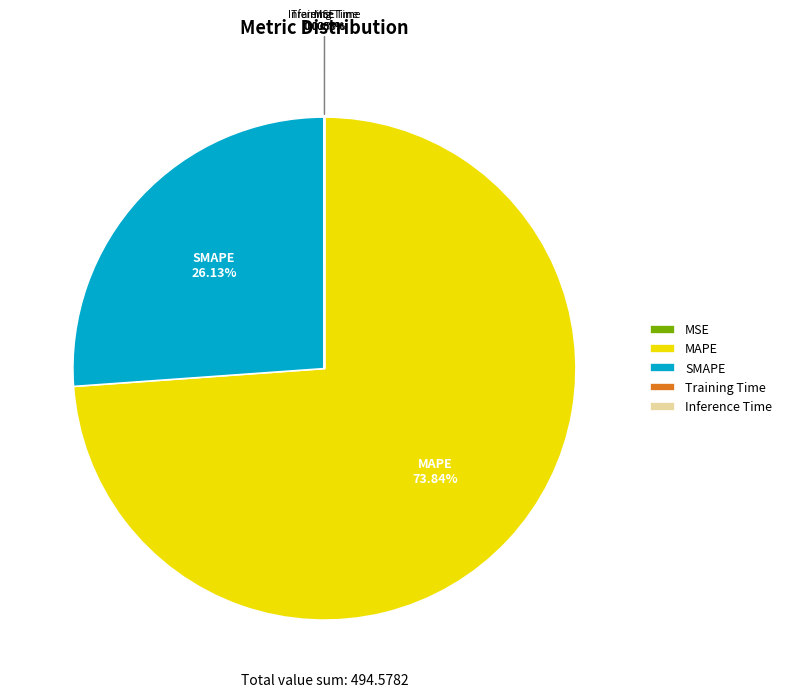

Which category has the biggest portion of the pie?

MAPE